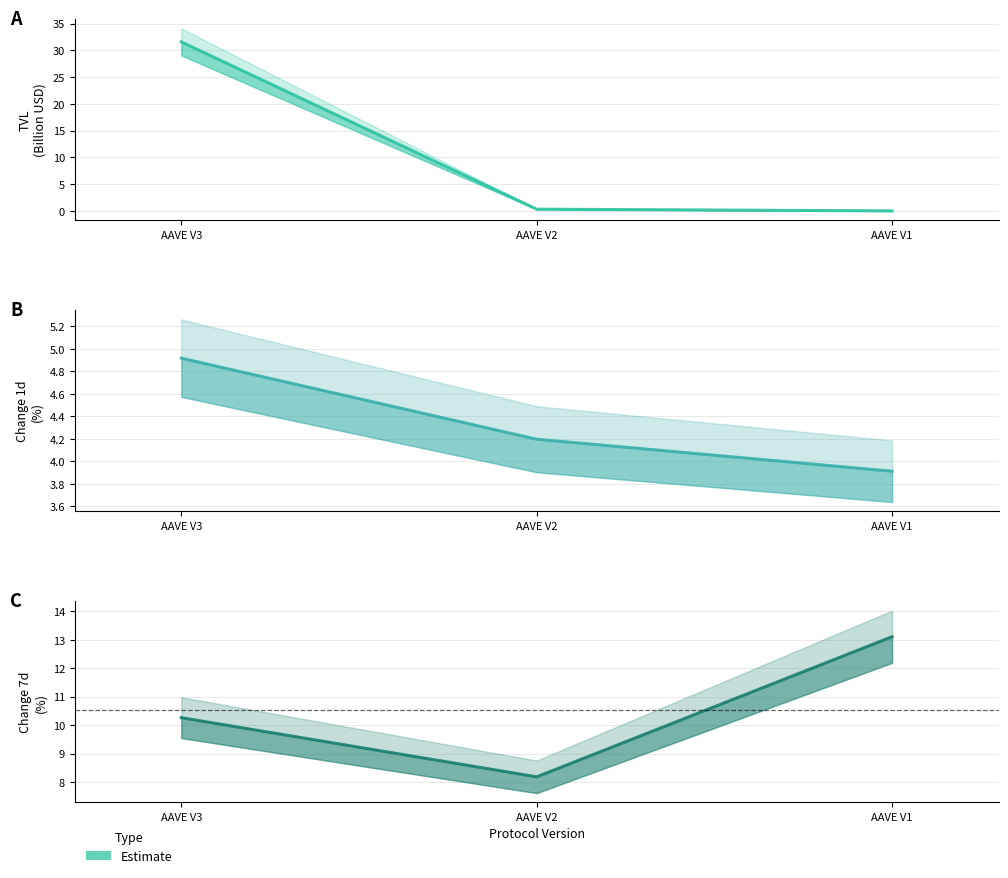

What is the sum of all TVL (Estimate) values?

31.9